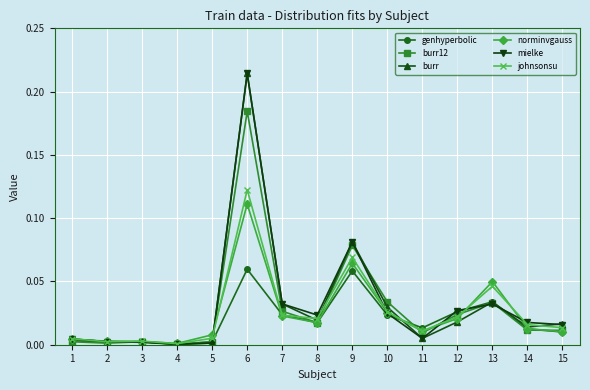

At which label does burr reach its peak?

6